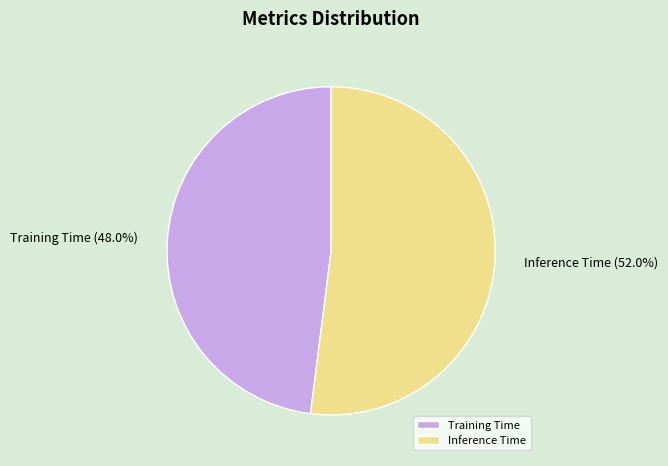

How many slices are in this pie chart?

2